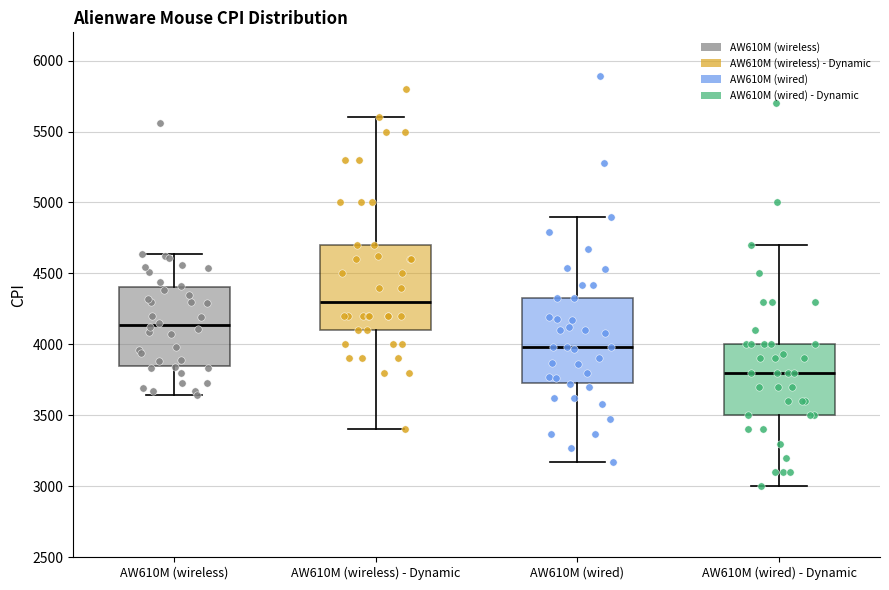

Where does the upper whisker of the box for AW610M (wireless) - Dynamic end on the y-axis? The values are not printed on the chart, so give them approximately, as read against the axis.

5600